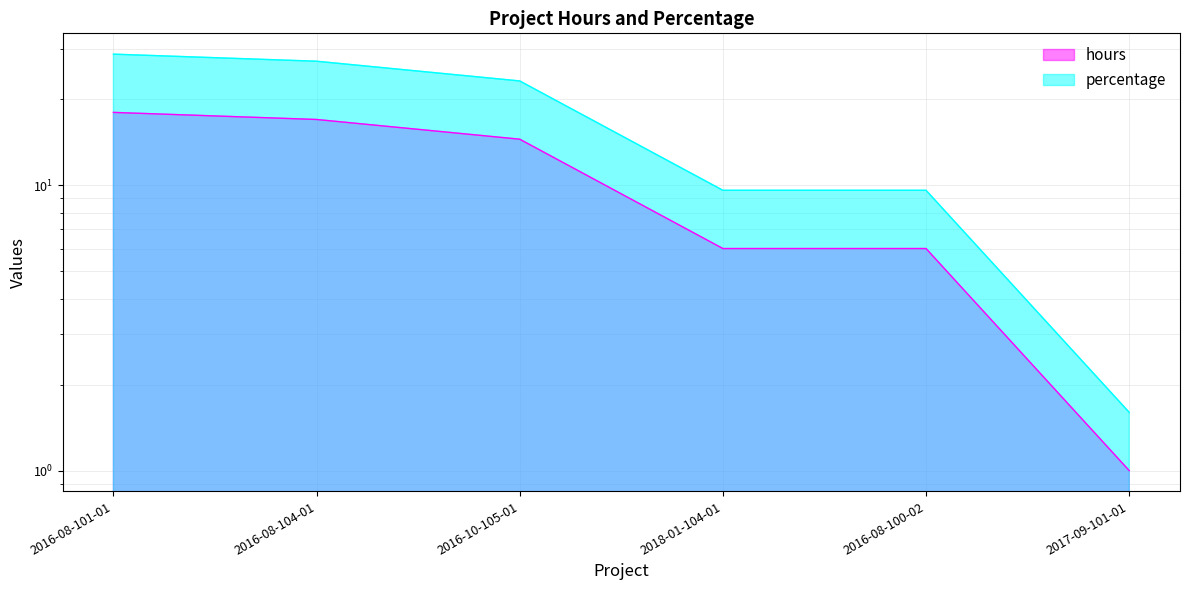

True or false: percentage and hours intersect in this chart.

False